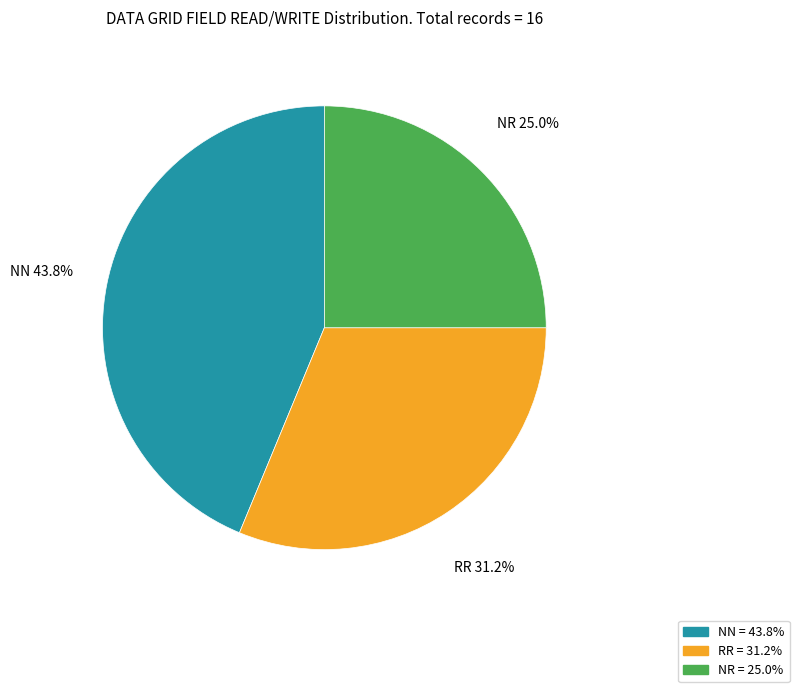

What is the smallest slice in the pie chart?

NR